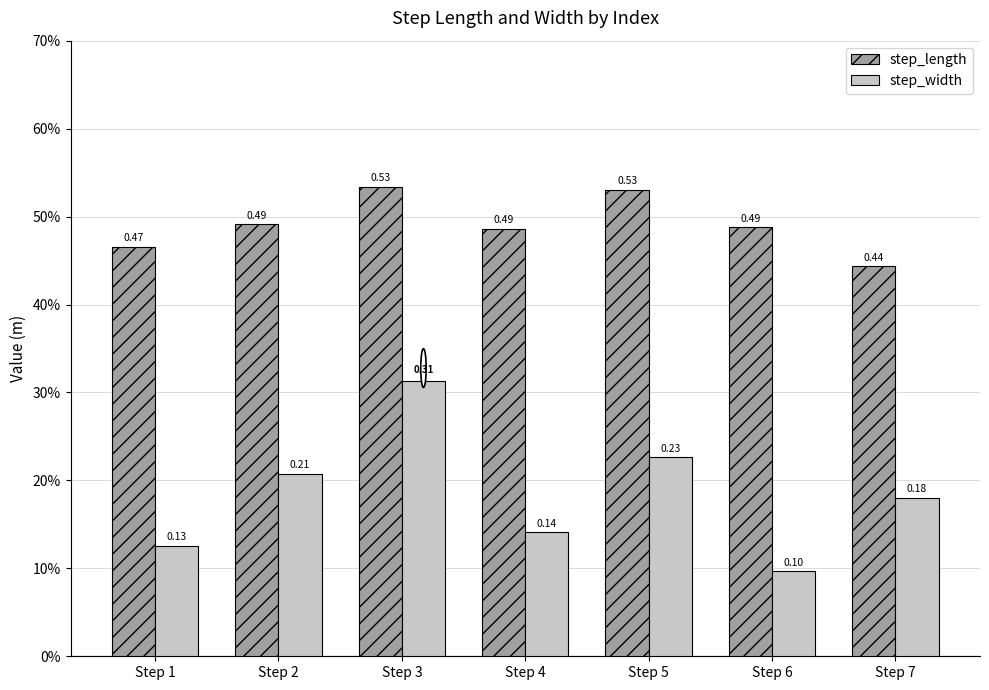

At how many categories does at least one series exceed 0?

7